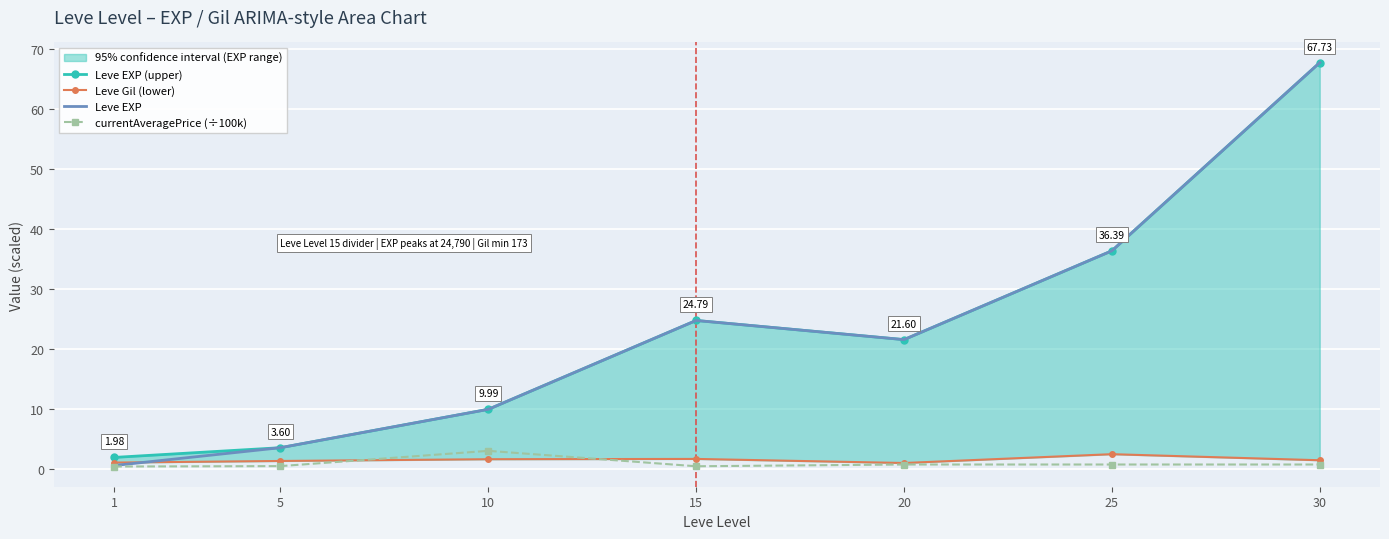

At 10, list the series in order from largest to smallest.

Leve EXP (upper), Leve EXP, currentAveragePrice (÷100k), Leve Gil (lower)